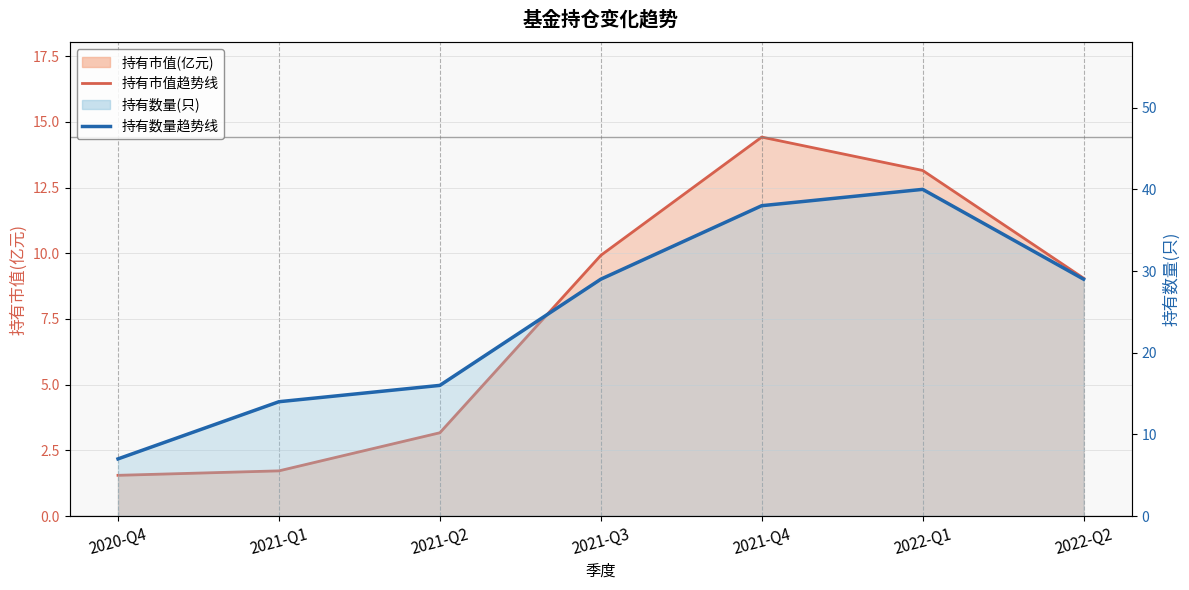

How many lines are shown in the chart?

2